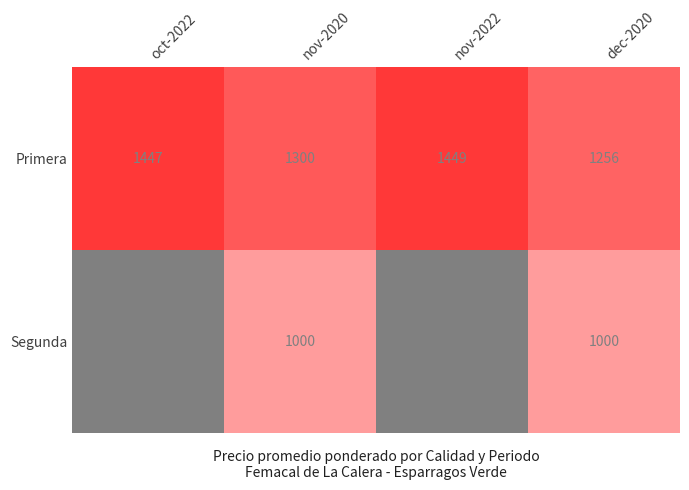

At which category is the sum across all series the highest?

nov-2020